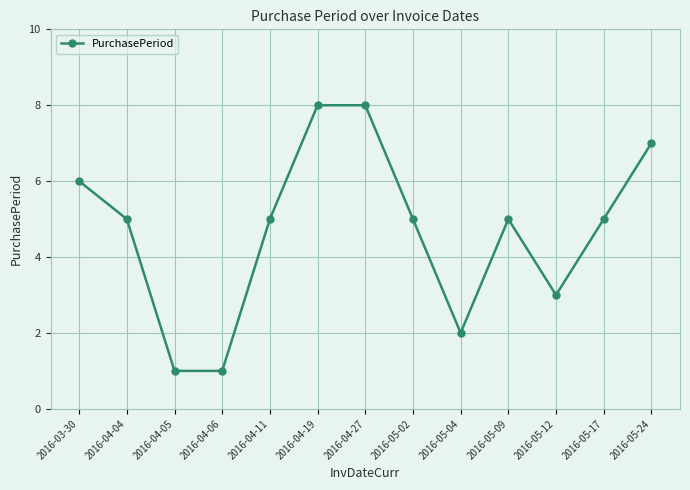

What is the value of the 2nd point from the left?

5